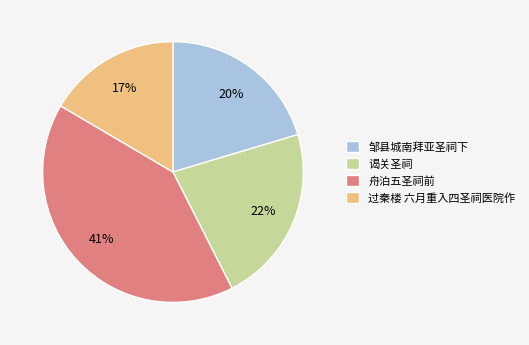

What percentage is the 过秦楼 六月重入四圣祠医院作 slice, to the nearest percent?

17%